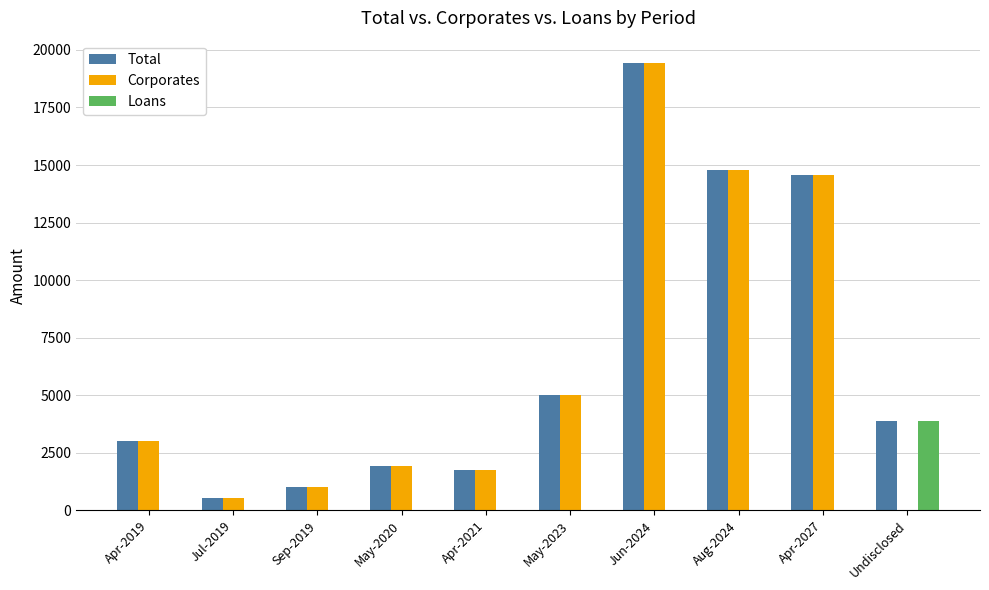

At which label does Total first exceed 3885?

May-2023